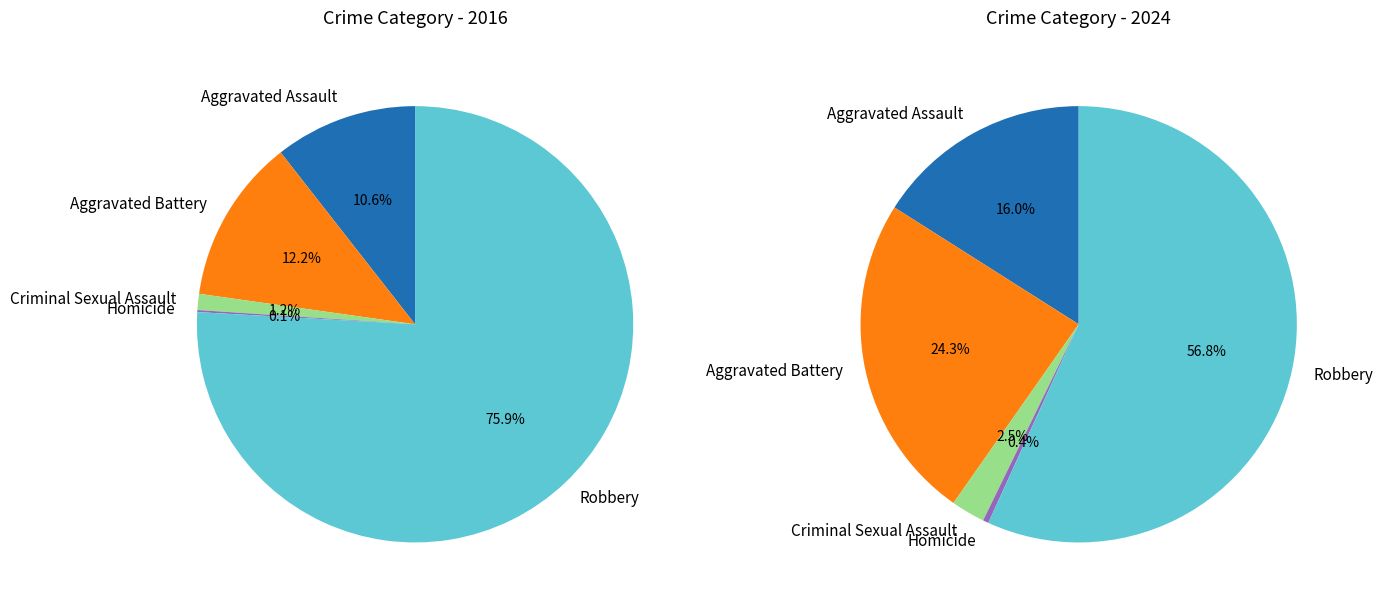

What percentage do 2 and values_2016 together represent?

11.8%